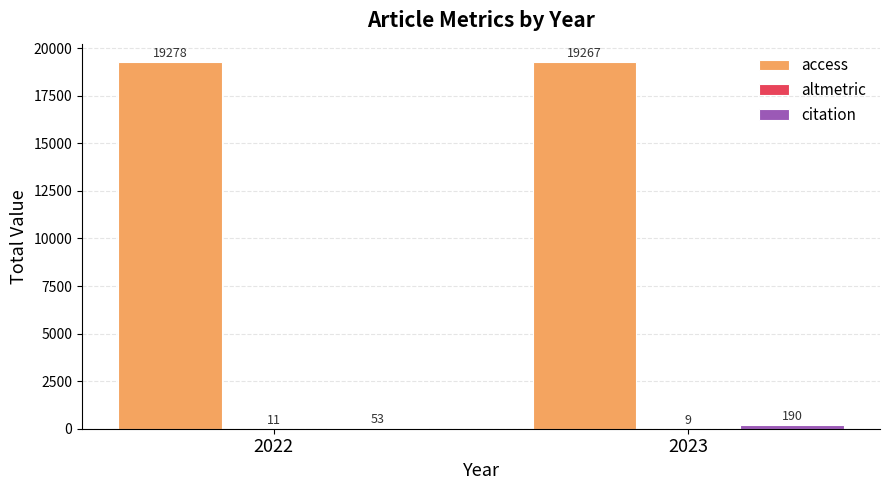

The value of access at 2022 is 19278. True or false?

True